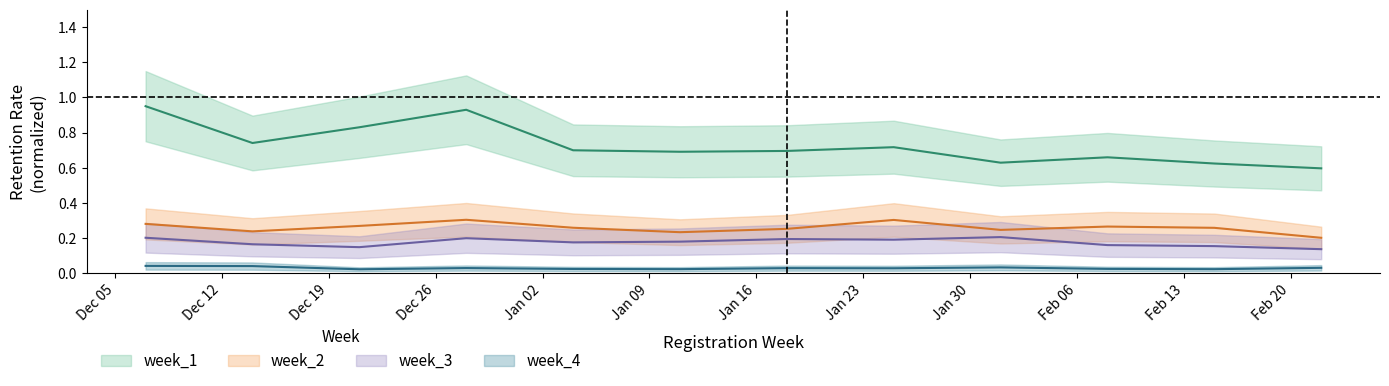

What is the total value across all series at 2018-02-01?

1.1